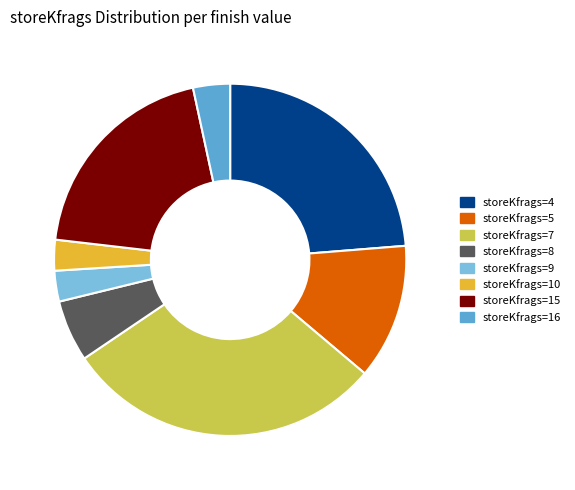

Between storeKfrags=16 and storeKfrags=7, which is larger?

storeKfrags=7